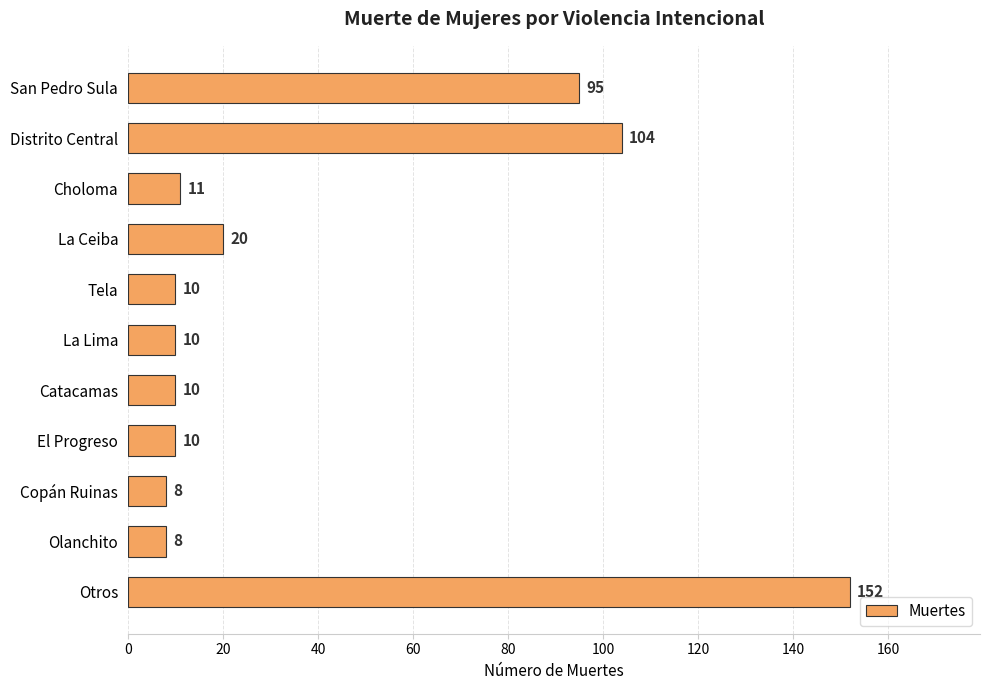

What is the average value?

40